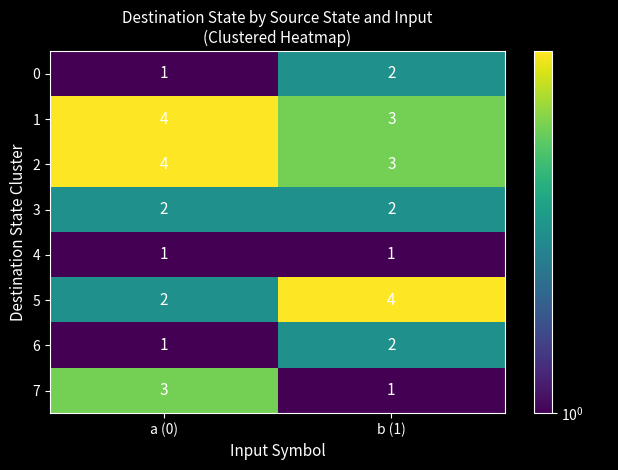

Is it true that 7 equals 1 at a (0)?

False